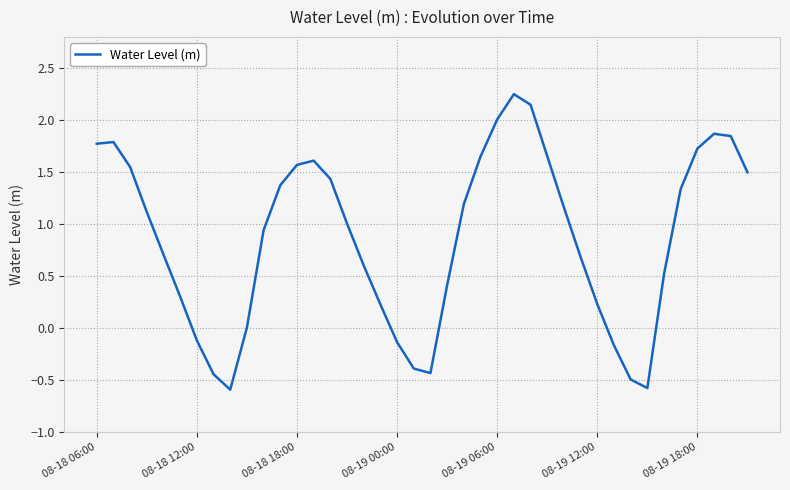

What is the minimum value shown in the chart?

-0.6